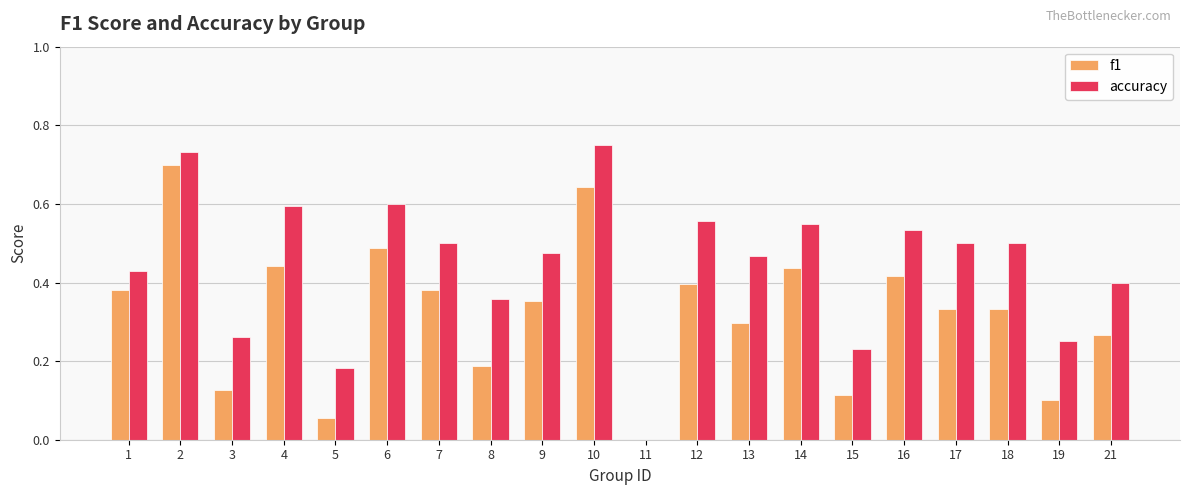

What is the total value across all series at 4?

1.0